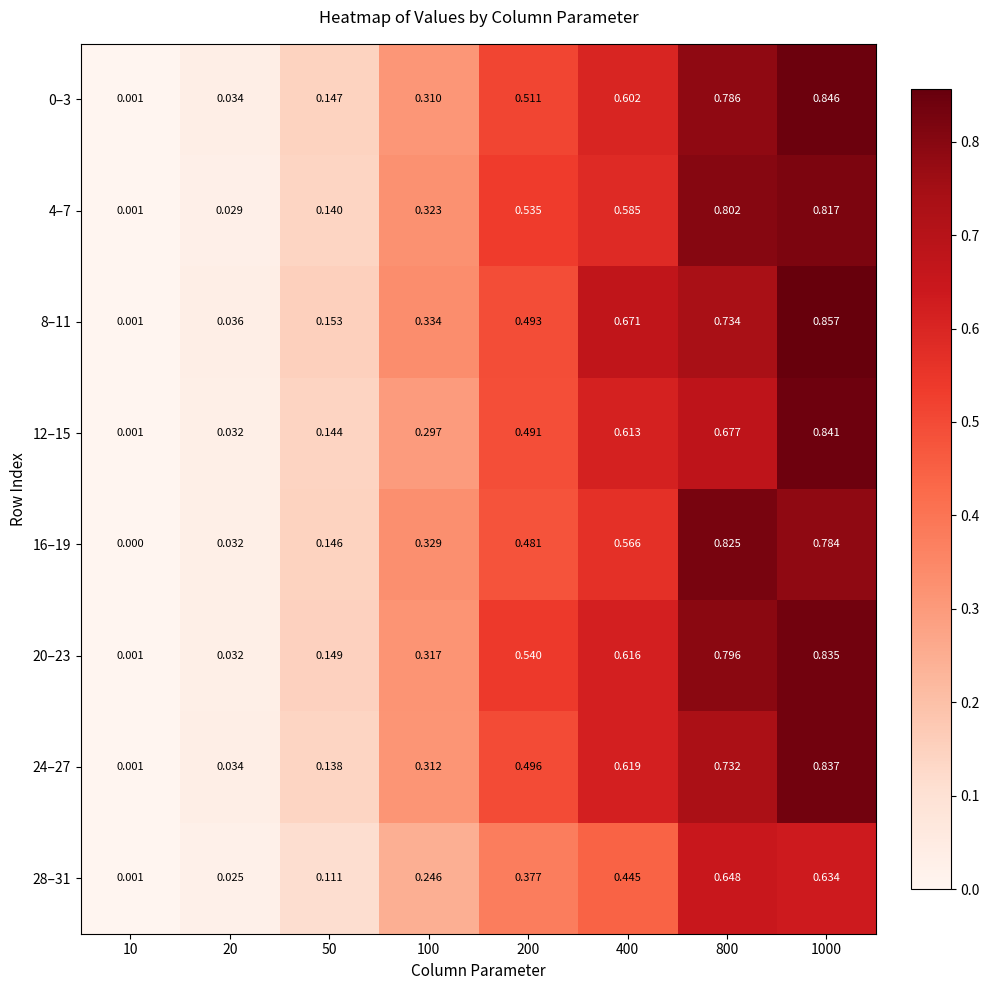

Is the value of 0–3 at 1000 greater than the value of 8–11 at 20?

Yes